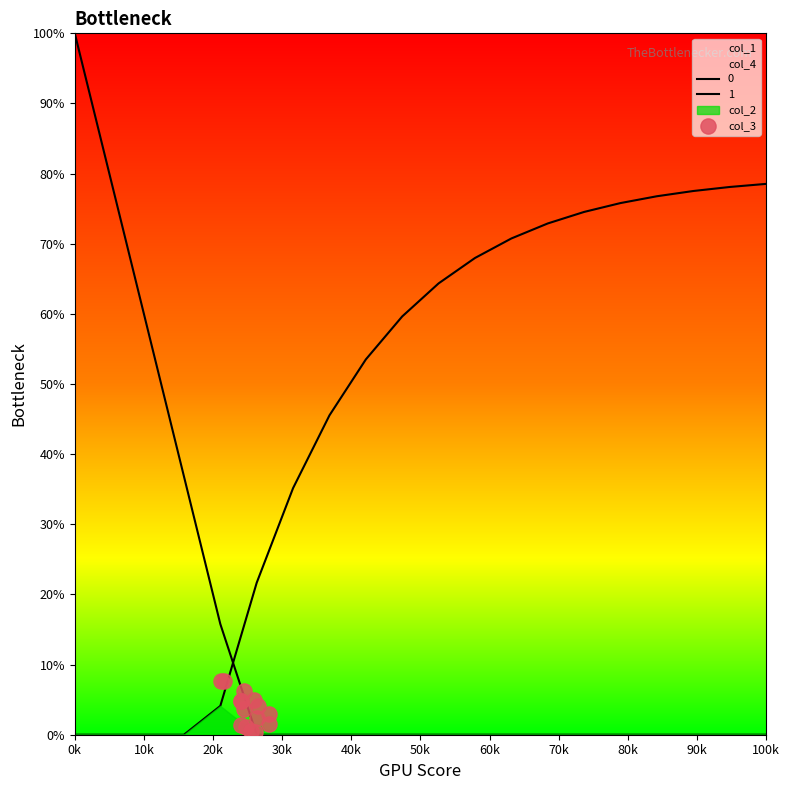

What is the change in value from 10k to 90k?

-0.7